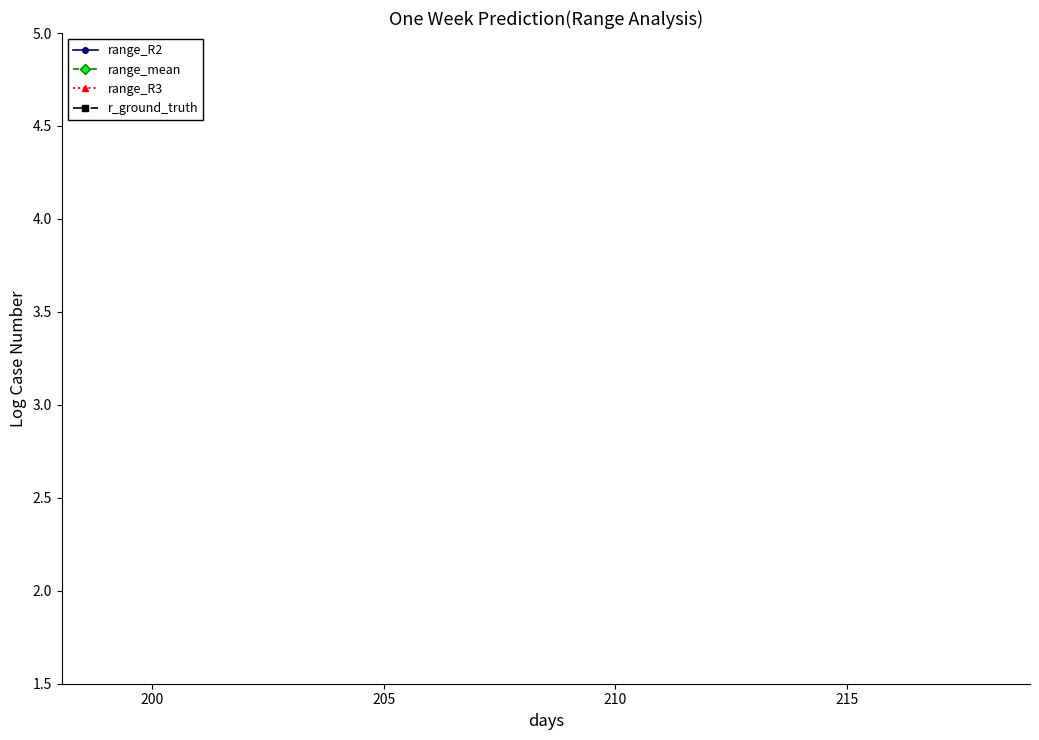

True or false: r_ground_truth has a value of 4.0 at 7.

False